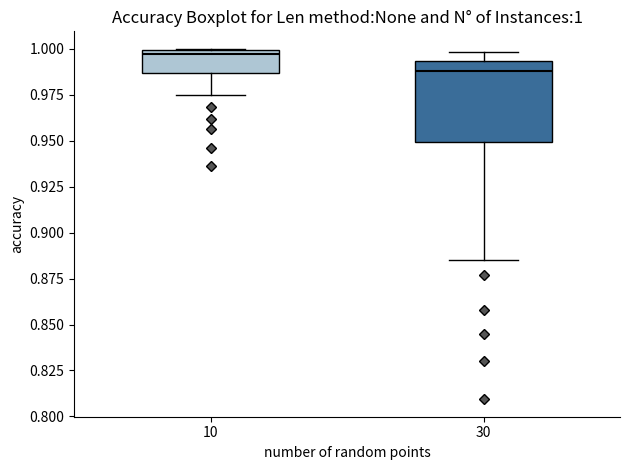

Which box is the tallest, from its lower edge to its upper edge?

30